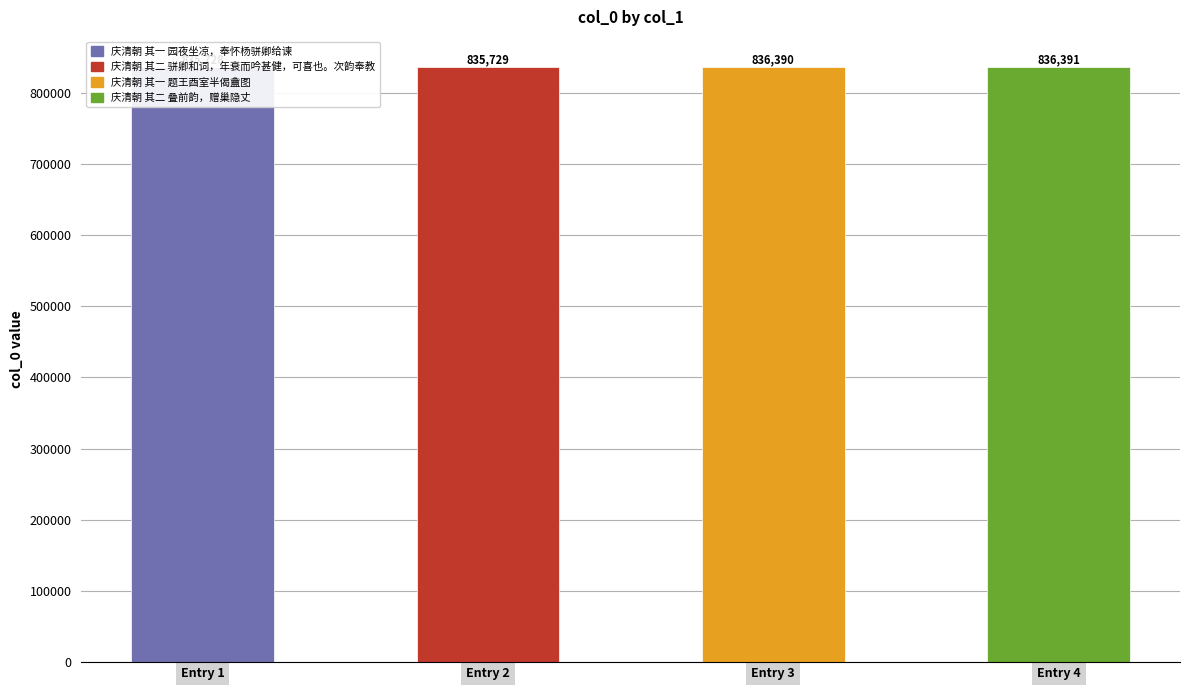

What is the sum of the values at Entry 1 and Entry 3?

1672118